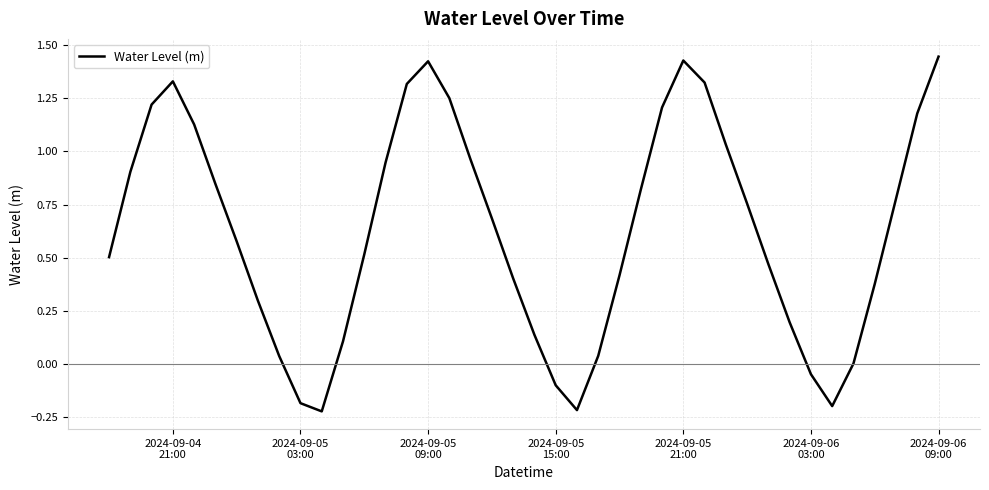

What is the difference between the maximum and minimum values?

1.7